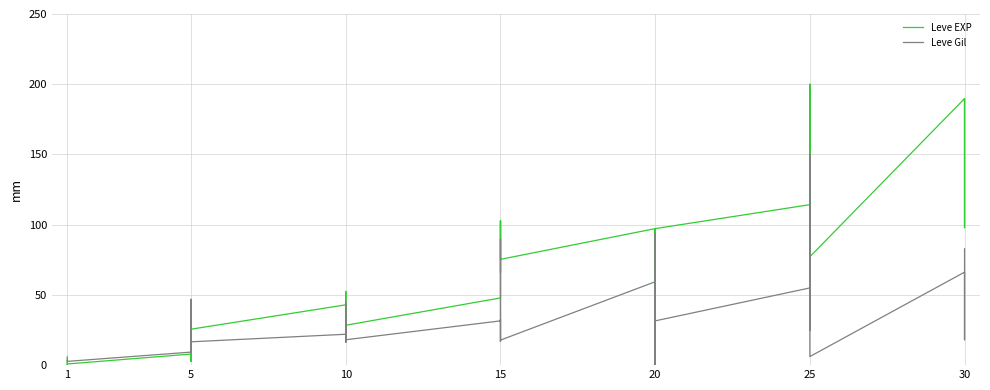

Where is the first local maximum for Leve EXP?

1